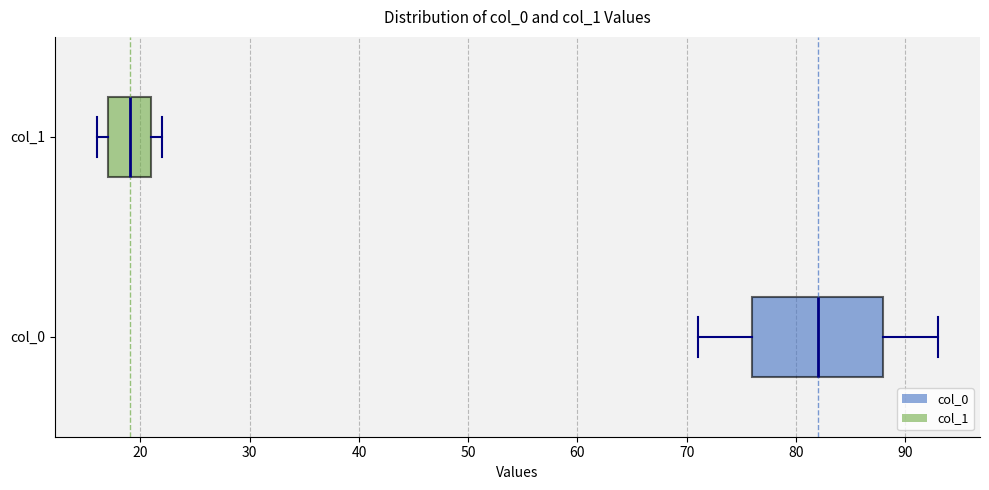

Which box's median line is the furthest to the right?

col_0